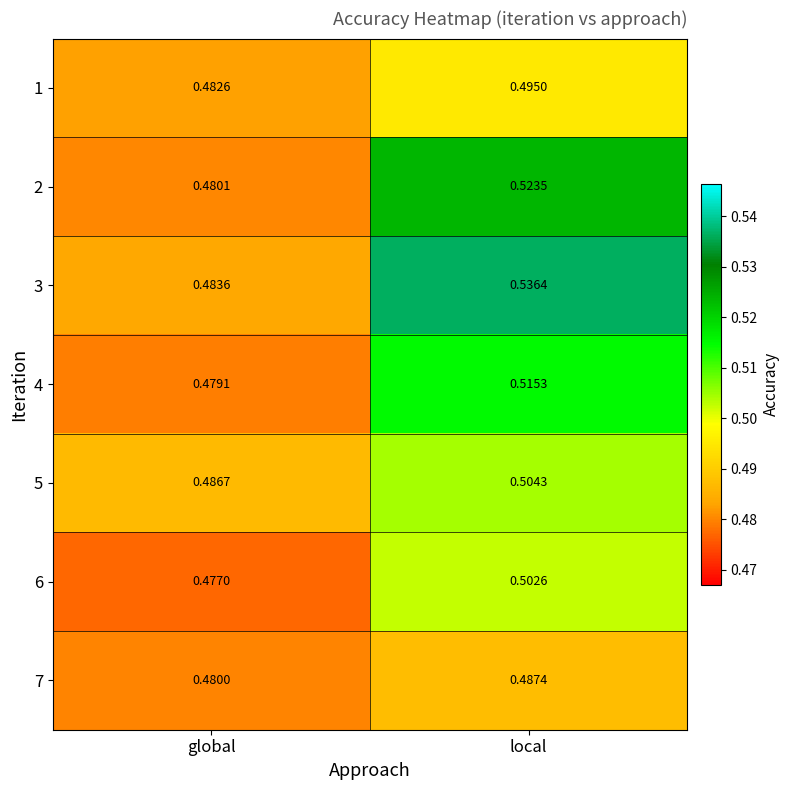

Rank the series by their maximum value, from lowest to highest.

7, 1, 6, 5, 4, 2, 3